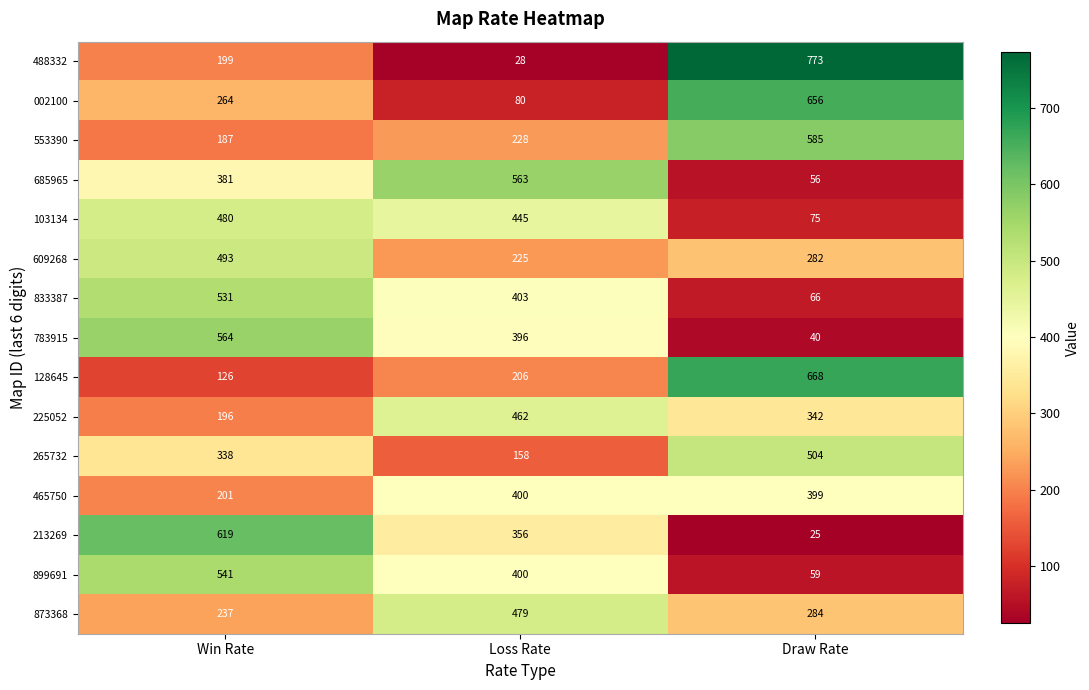

Rank the series at Win Rate from highest to lowest value.

213269, 783915, 899691, 833387, 609268, 103134, 685965, 265732, 002100, 873368, 465750, 488332, 225052, 553390, 128645